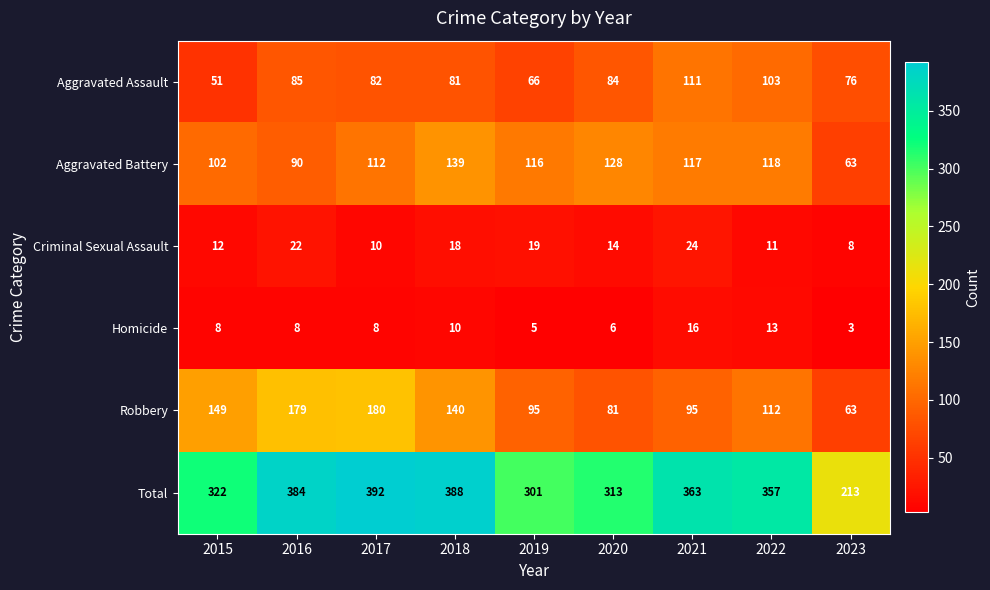

Count the number of categories in the chart.

9